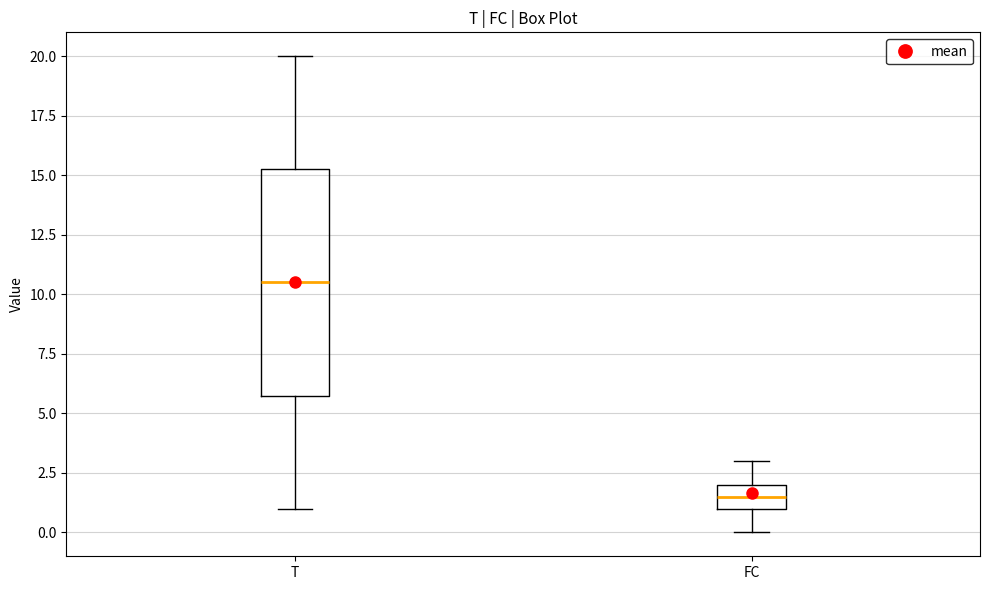

Which box is the tallest, from its lower edge to its upper edge?

T